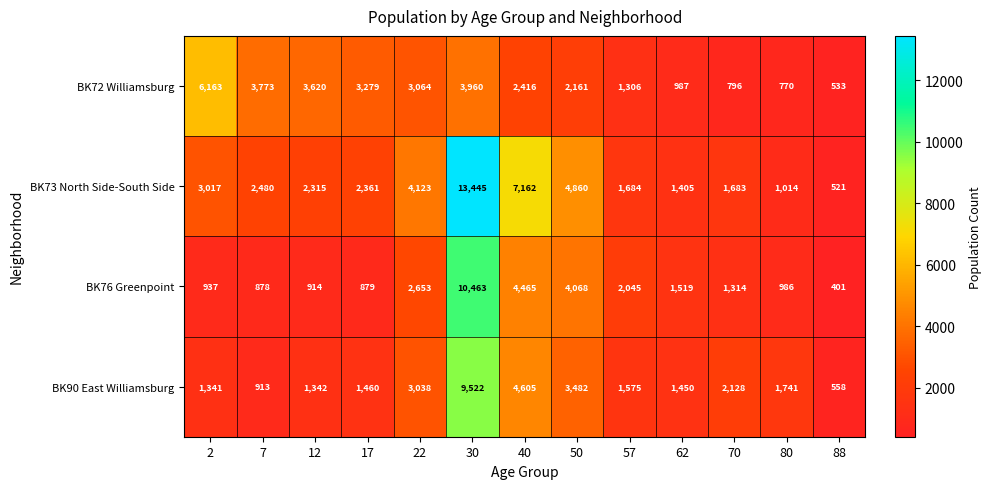

Which label corresponds to the largest value in the chart?

30